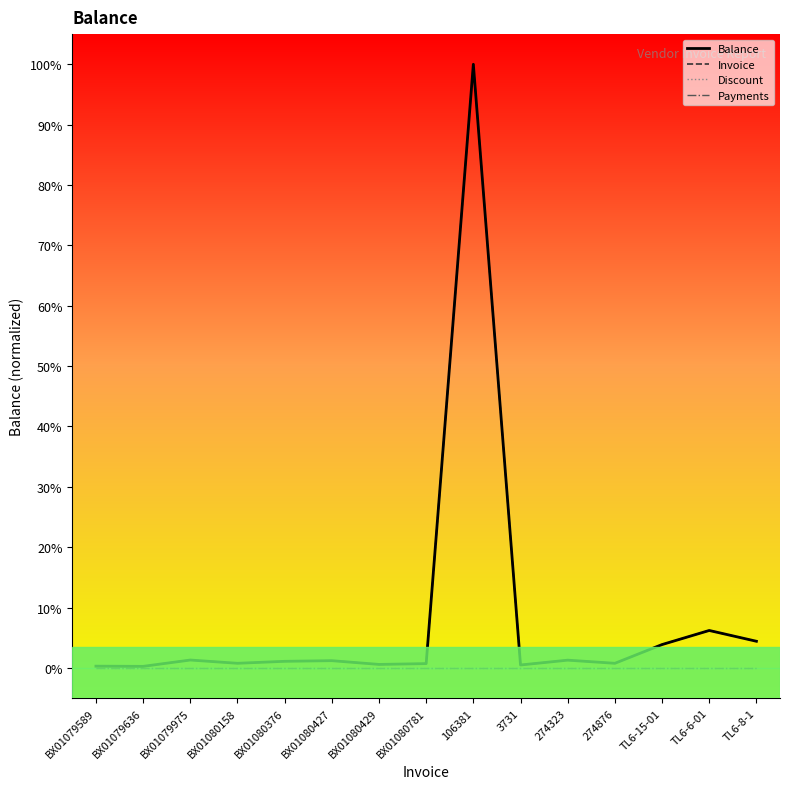

What position from the right is BX01079975?

13